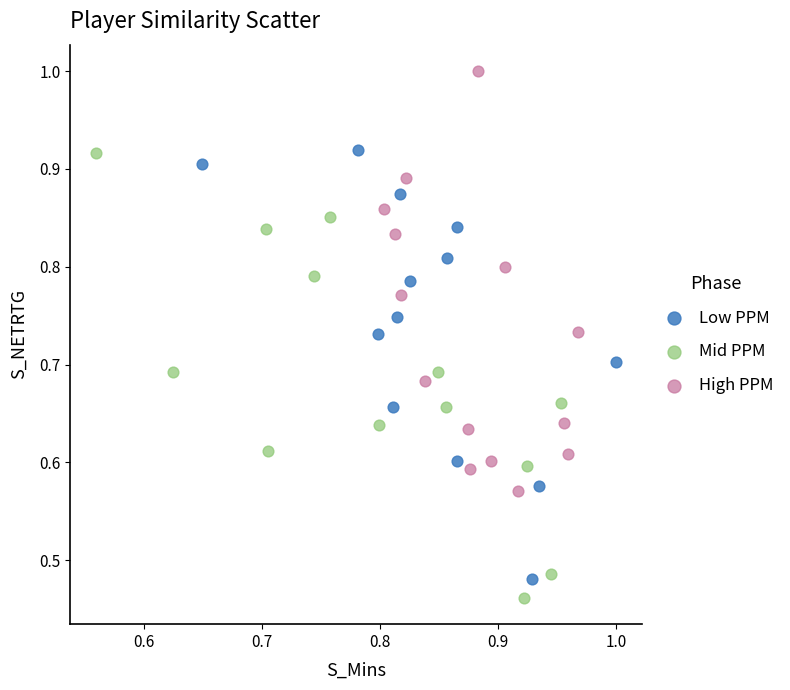

Which series contains the lowest Y value?

Mid PPM